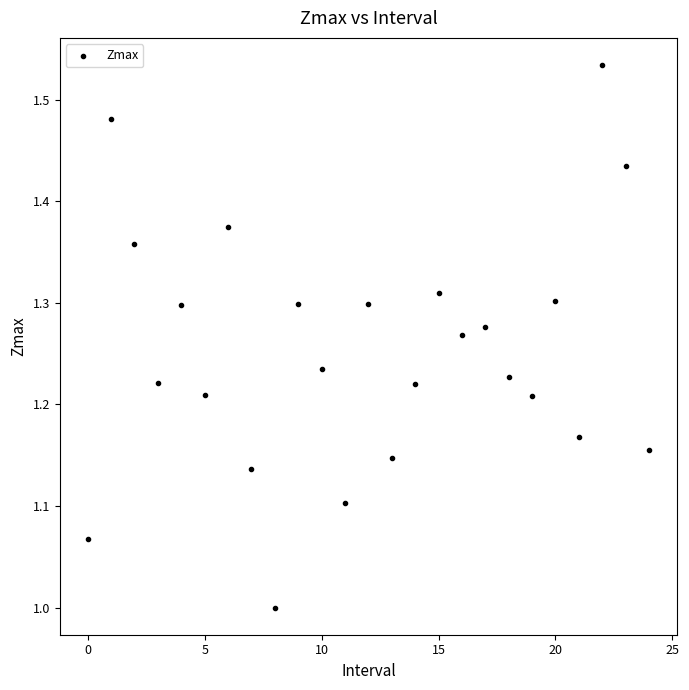

What is the range of Y values (max minus min)?

0.5